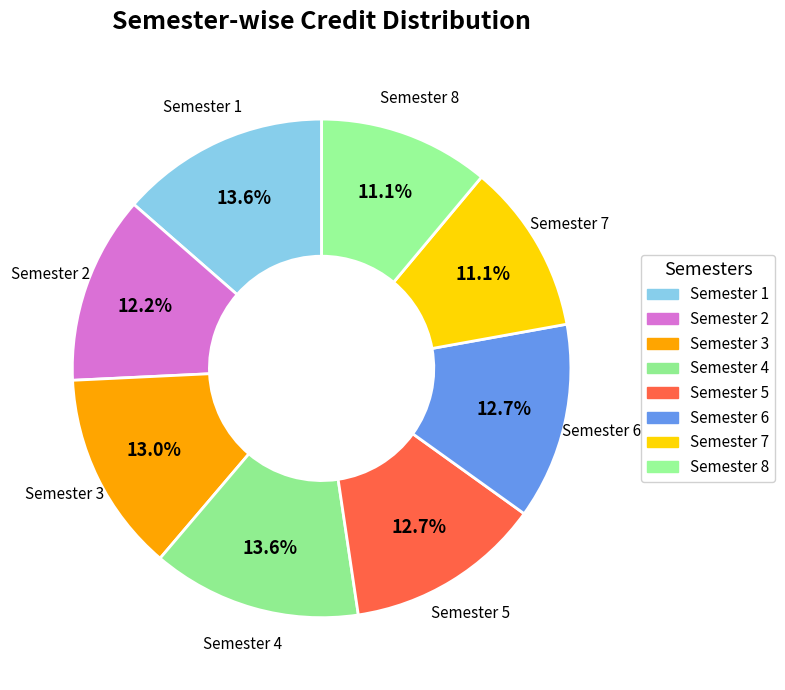

To the nearest percent, what percentage of the pie is Semester 5?

13%